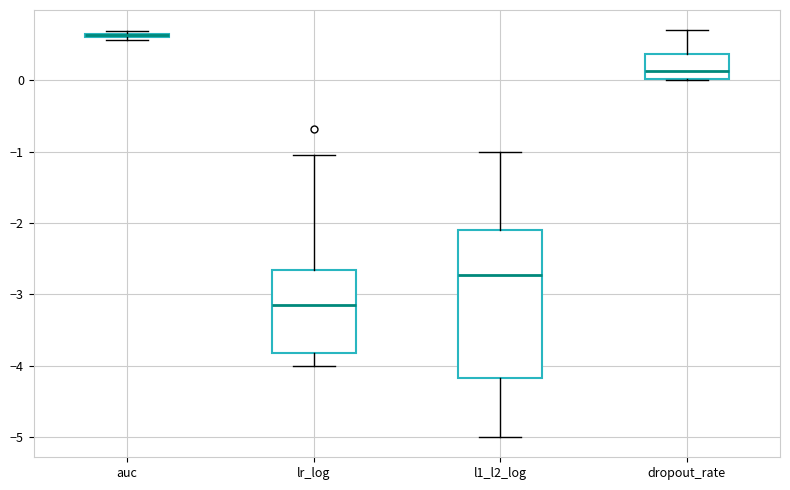

Comparing the boxes themselves (not the whiskers), which one is the tallest?

l1_l2_log